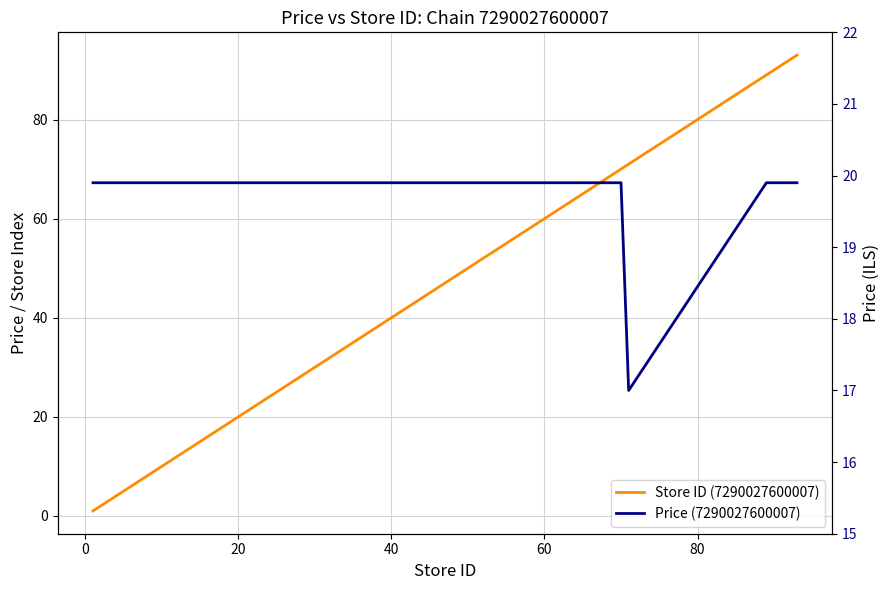

Reading left to right, transcribe all the data shown in this chart.

Store ID (7290027600007): 1.0	5.0	9.0	18.0	22.0	34.0	35.0	37.0	39.0	43.0	45.0	57.0	65.0	67.0	69.0	70.0	71.0	89.0	92.0	93.0
Price (7290027600007): 19.9	19.9	19.9	19.9	19.9	19.9	19.9	19.9	19.9	19.9	19.9	19.9	19.9	19.9	19.9	19.9	17.0	19.9	19.9	19.9